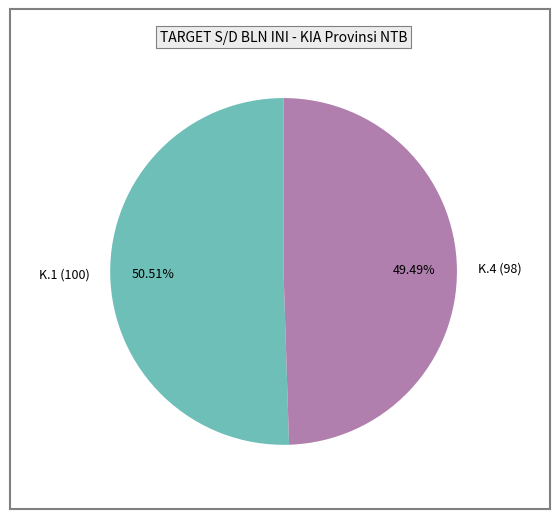

How many segments does this pie chart have?

2